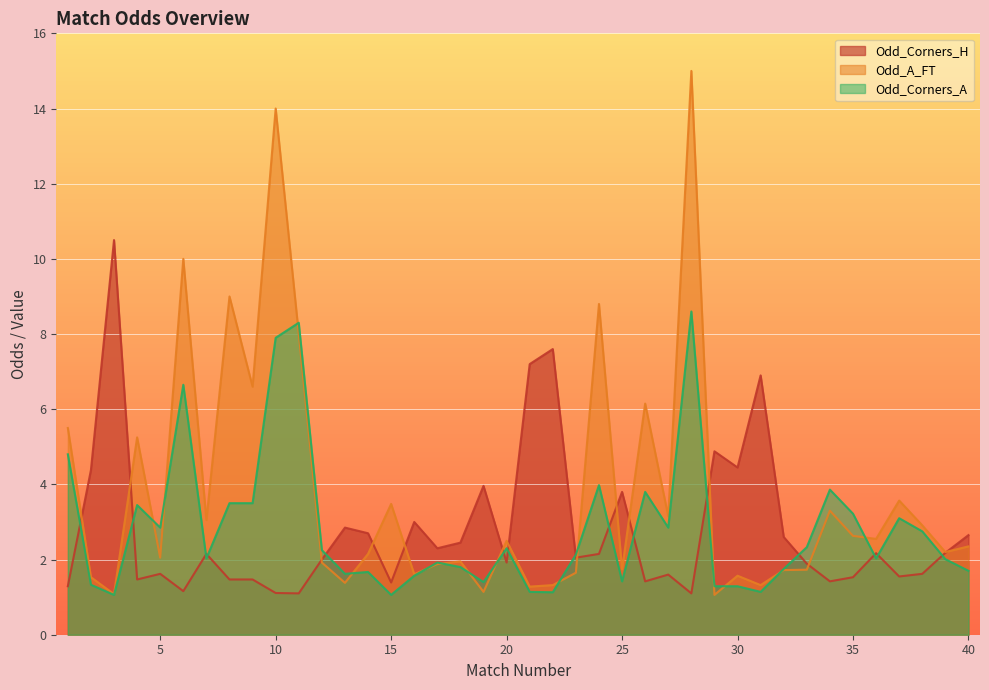

True or false: Odd_A_FT has more than 1 points higher than both neighbors.

True